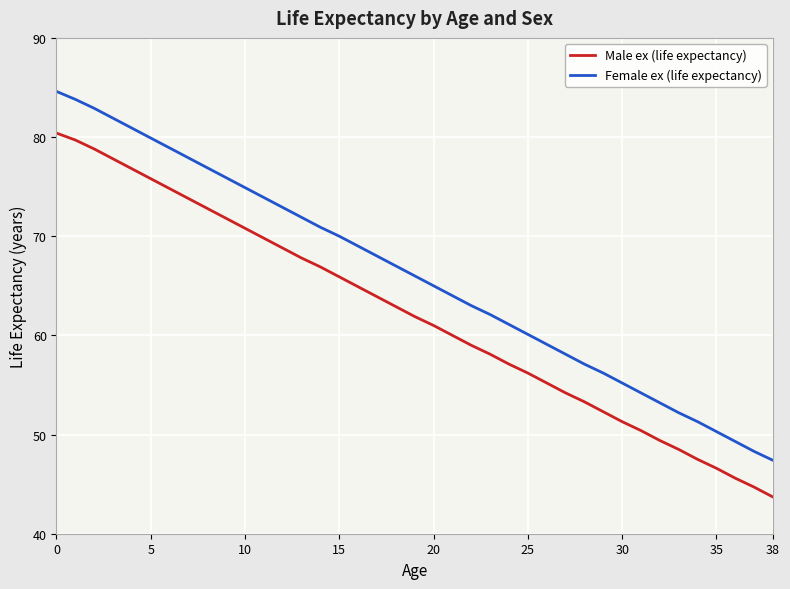

List the series in order of their peak value, highest first.

Female ex (life expectancy), Male ex (life expectancy)